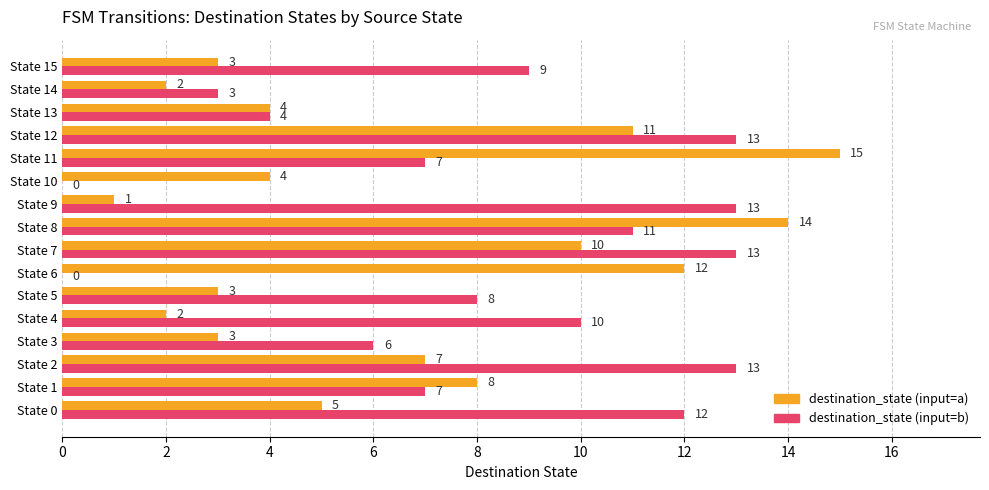

Between State 0 and State 7, which series saw the biggest shift?

destination_state (input=a)